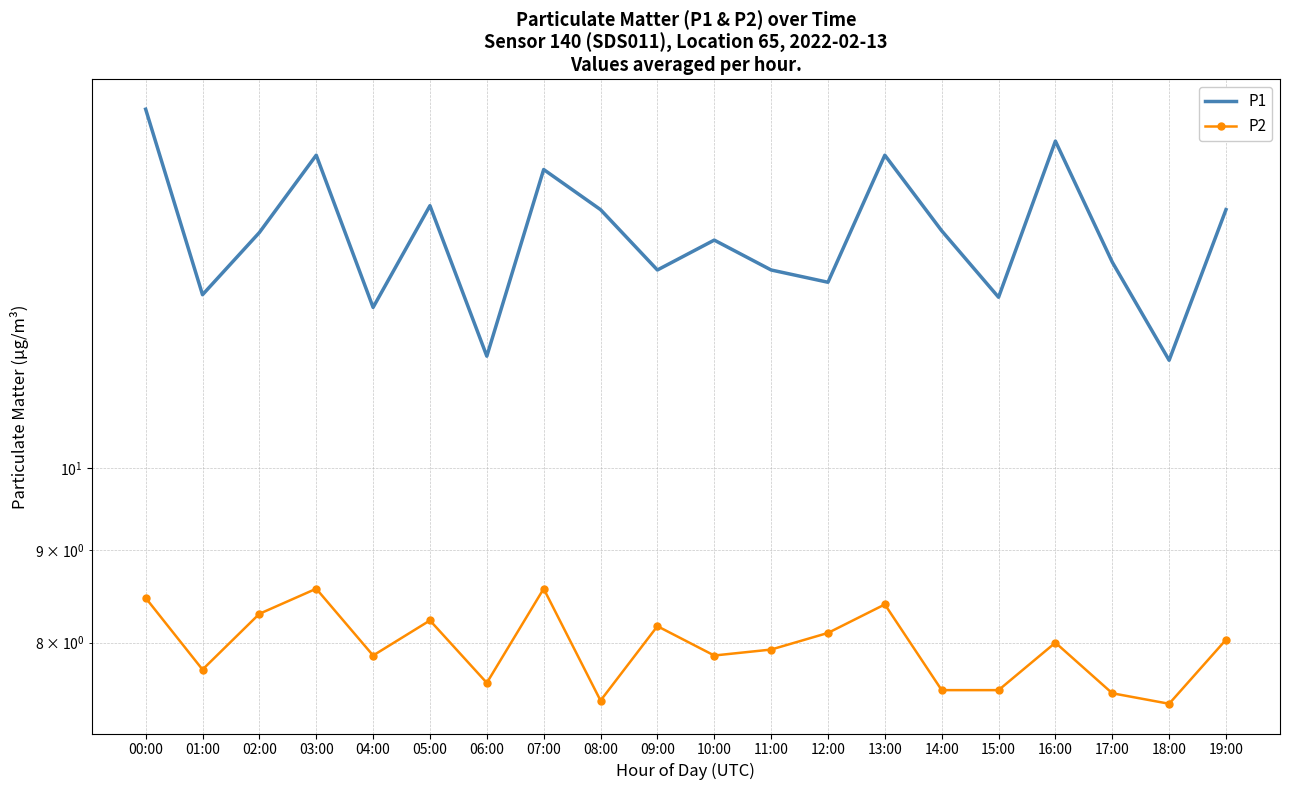

At which label does P2 reach its peak?

03:00